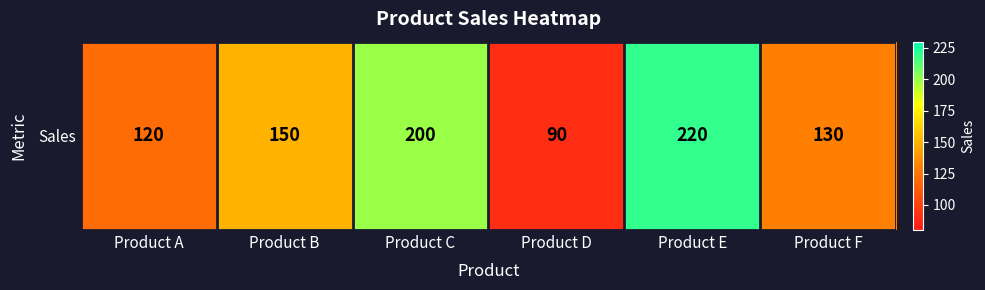

What is the difference between the values at Product D and Product C?

110